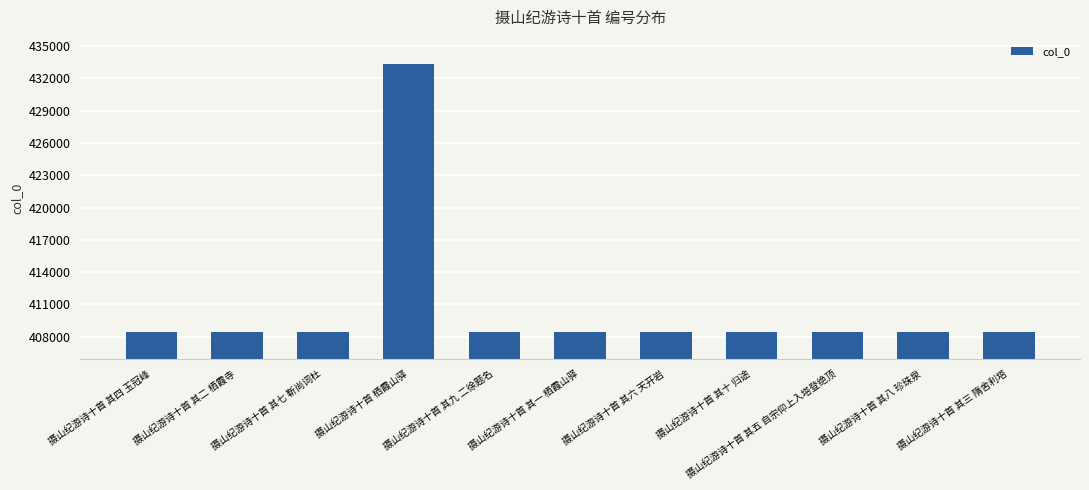

The value at 摄山纪游诗十首 栖霞山驿 is 433360. True or false?

True